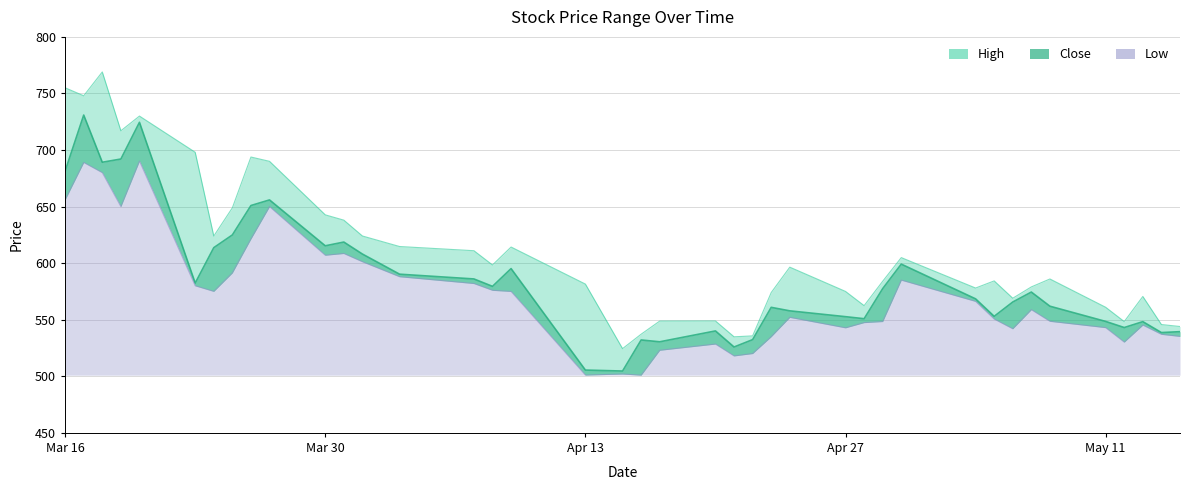

What is the difference between the maximum and second lowest values in the Close series?

225.4